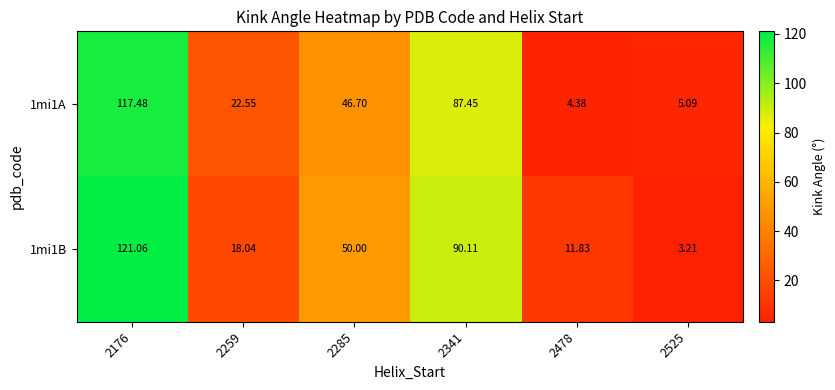

Which series has the largest range (max minus min)?

1mi1B